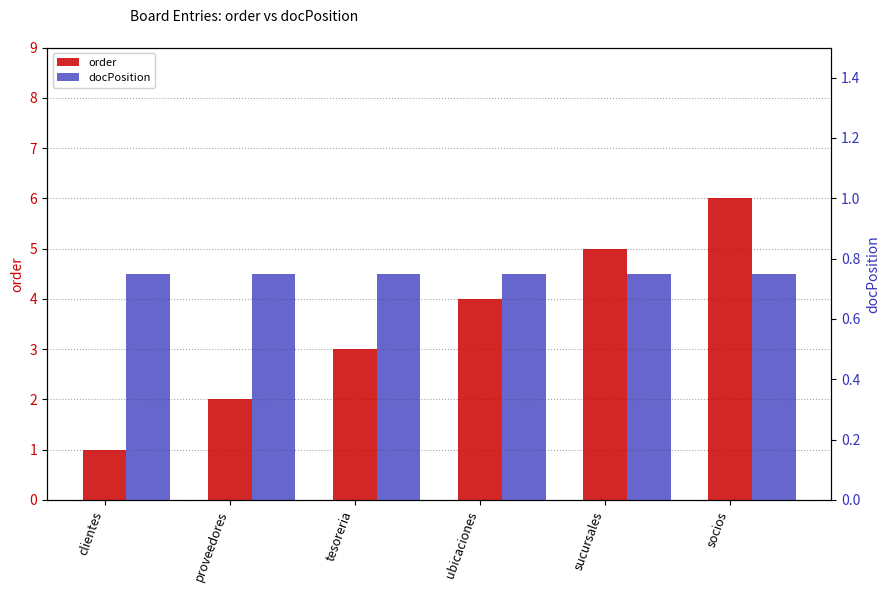

The order series shows 2.0 at proveedores. True or false?

True